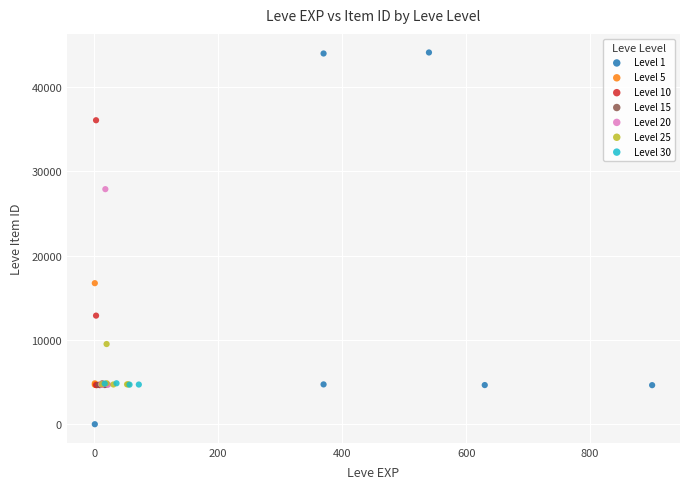

What are all the series names shown in the legend?

Level 1, Level 5, Level 10, Level 15, Level 20, Level 25, Level 30